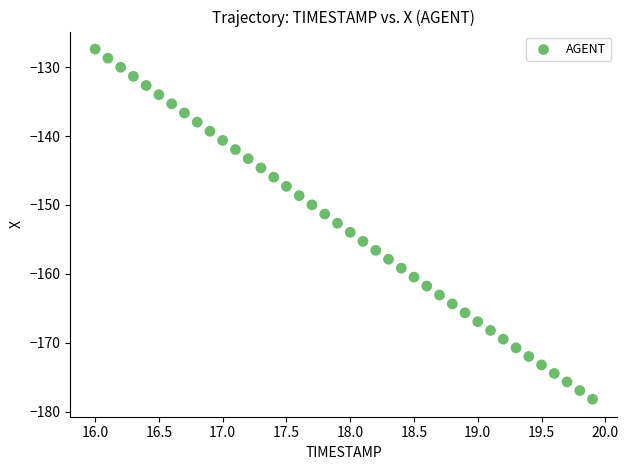

What is the range of Y values (max minus min)?

50.8